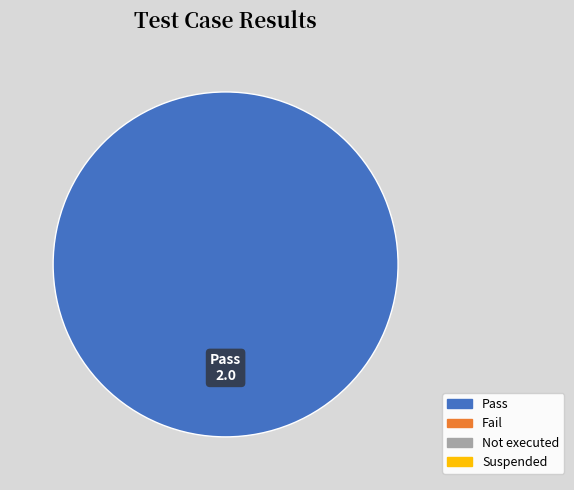

How many segments does this pie chart have?

1